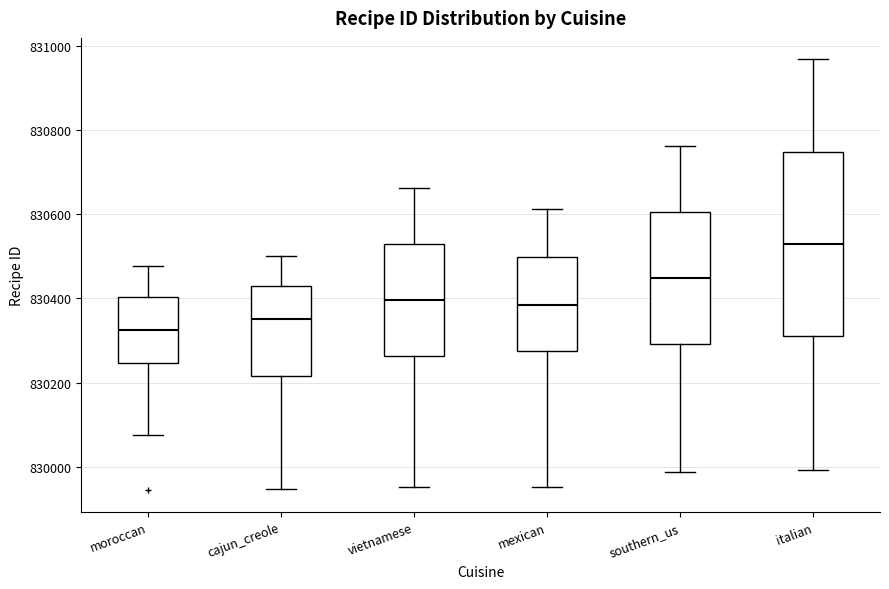

Where does the median line of the box for vietnamese sit on the y-axis? The values are not printed on the chart, so give them approximately, as read against the axis.

830400